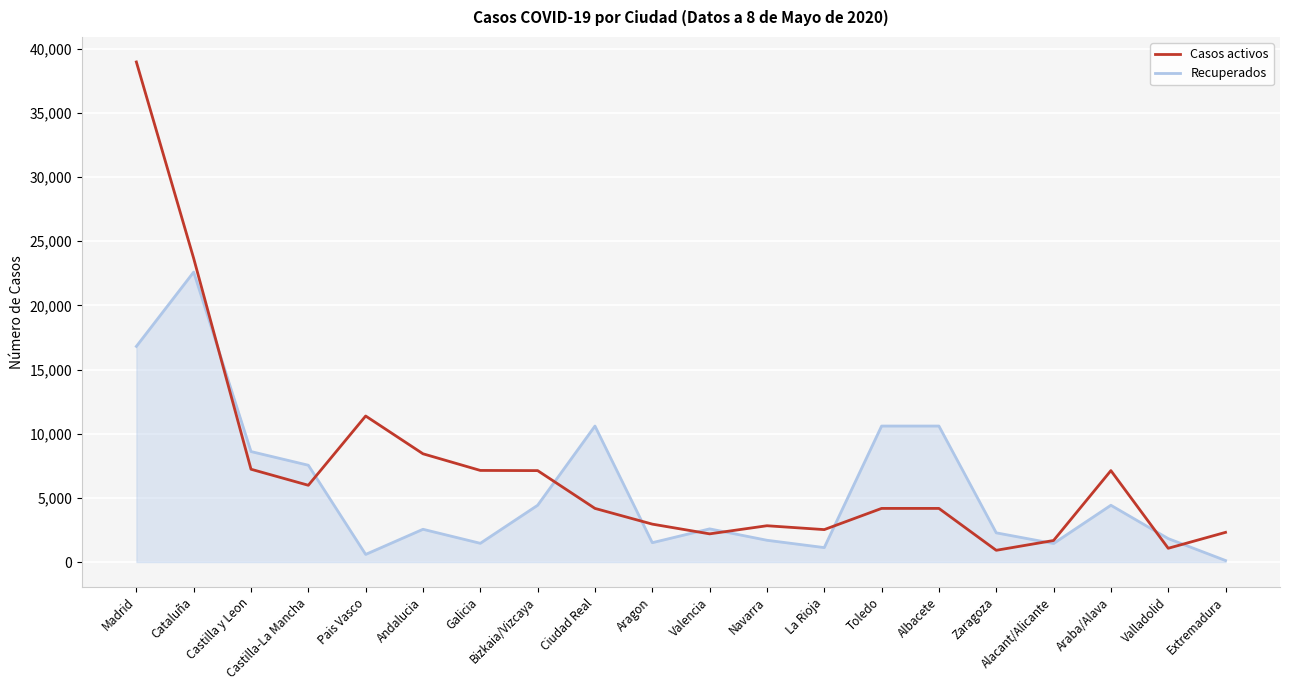

List the series in order of their peak value, lowest first.

Recuperados, Casos activos